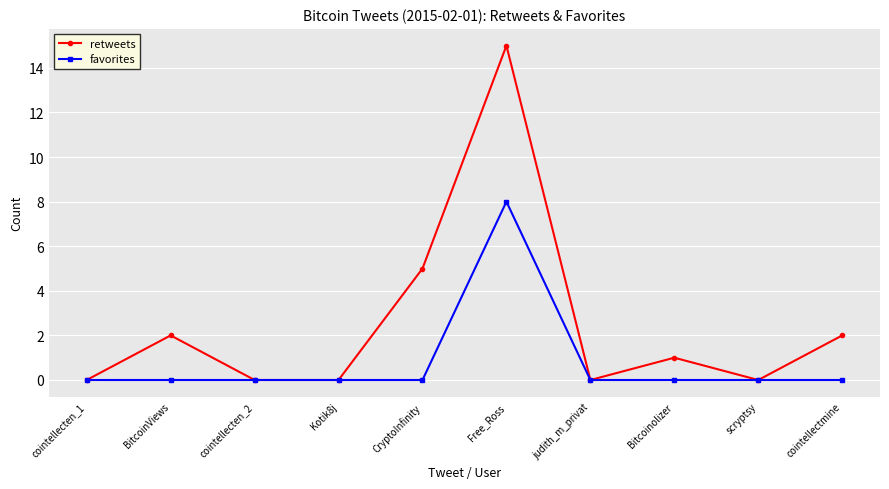

Which series changed the most between CryptoInfinity and scryptsy?

retweets